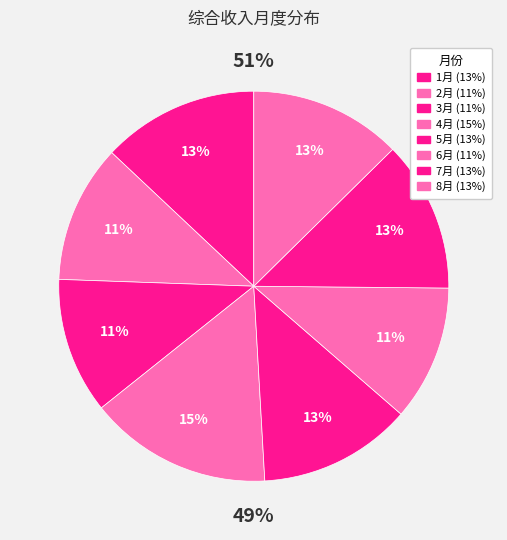

What is the largest slice in the pie chart?

4月